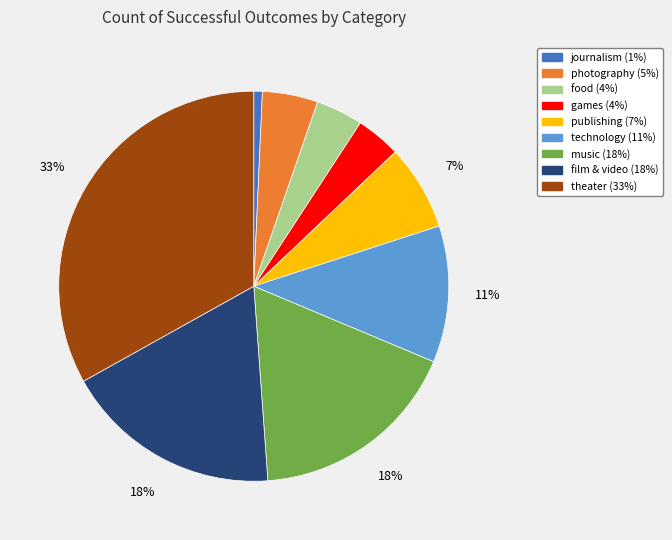

Between film & video and food, which is larger?

film & video